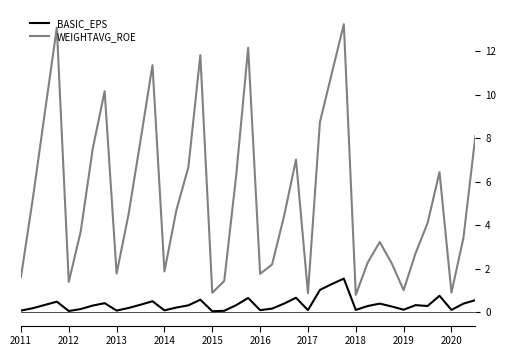

What is the difference between the second highest and minimum values in the WEIGHTAVG_ROE series?

12.3